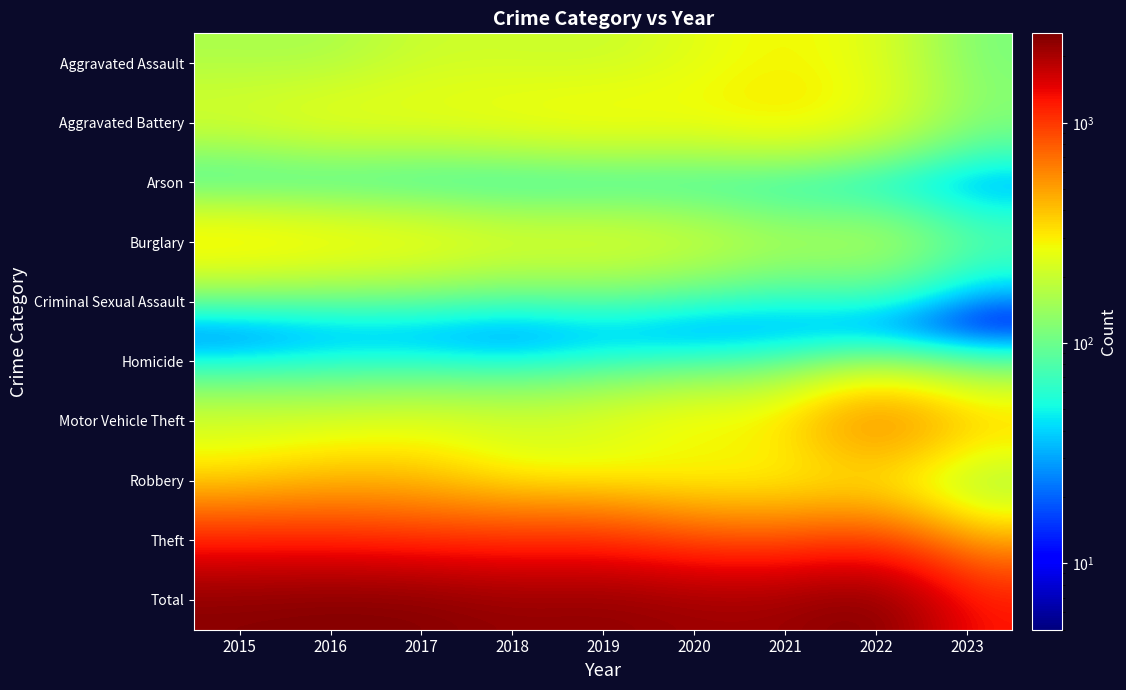

What is the maximum value shown in the chart?

2547